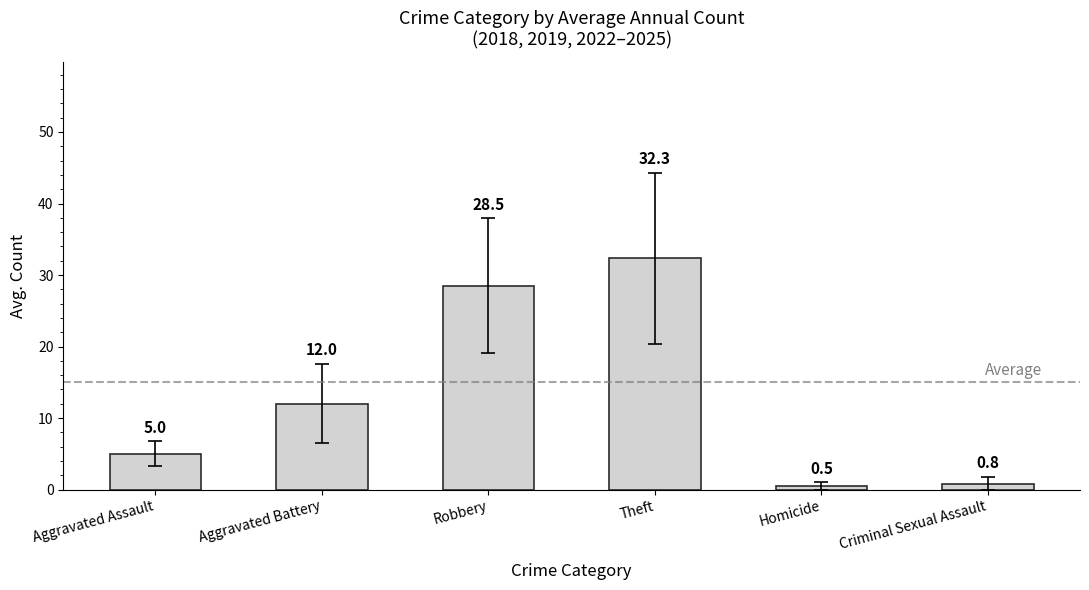

What is the average value?

13.2